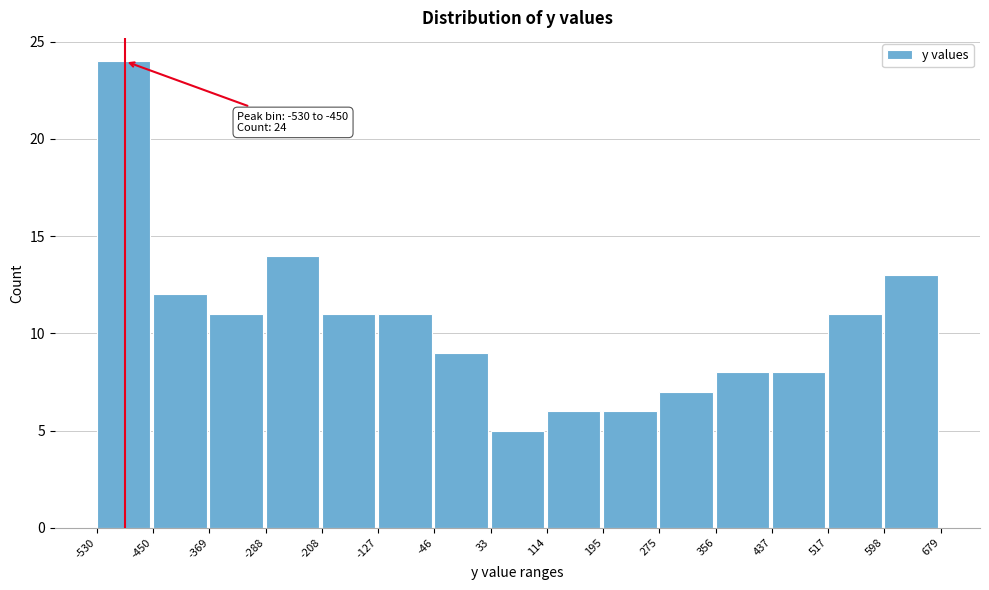

Which range on the x-axis has the tallest bar?

-530 to -450